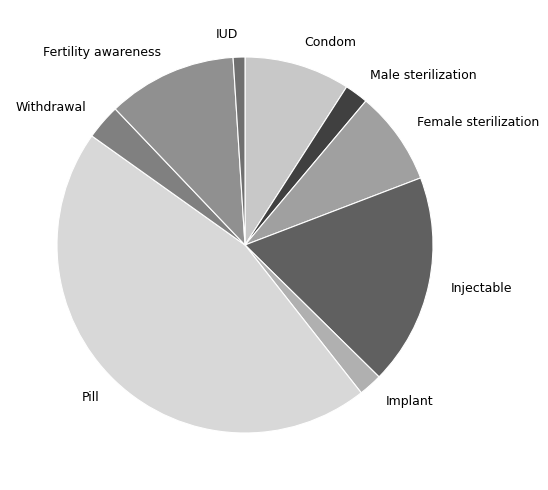

What is the smallest slice in the pie chart?

IUD